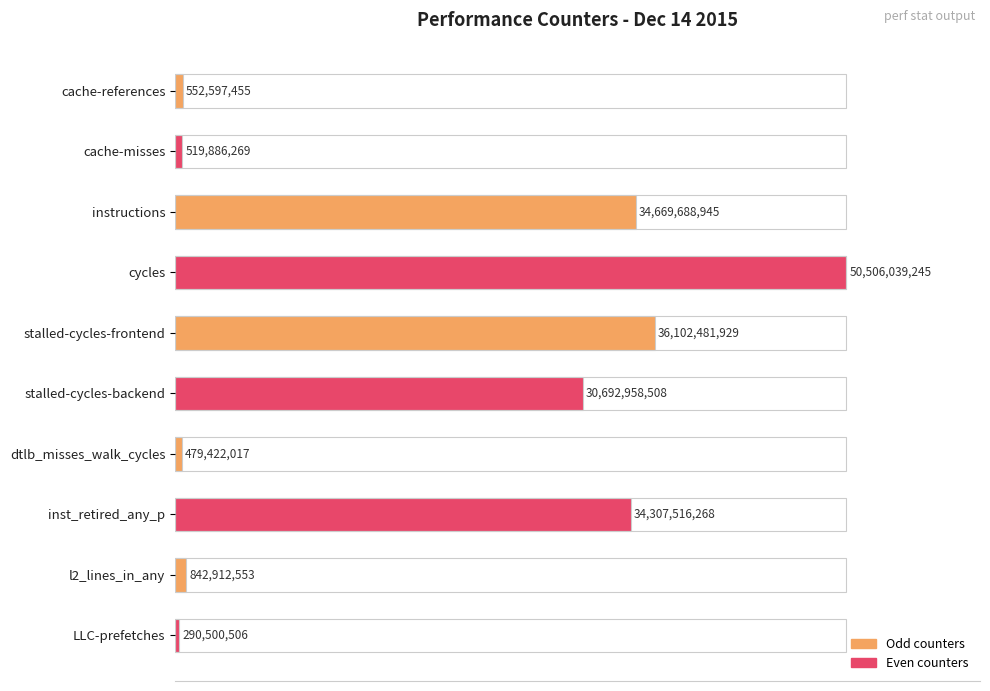

Count the number of categories in the chart.

10